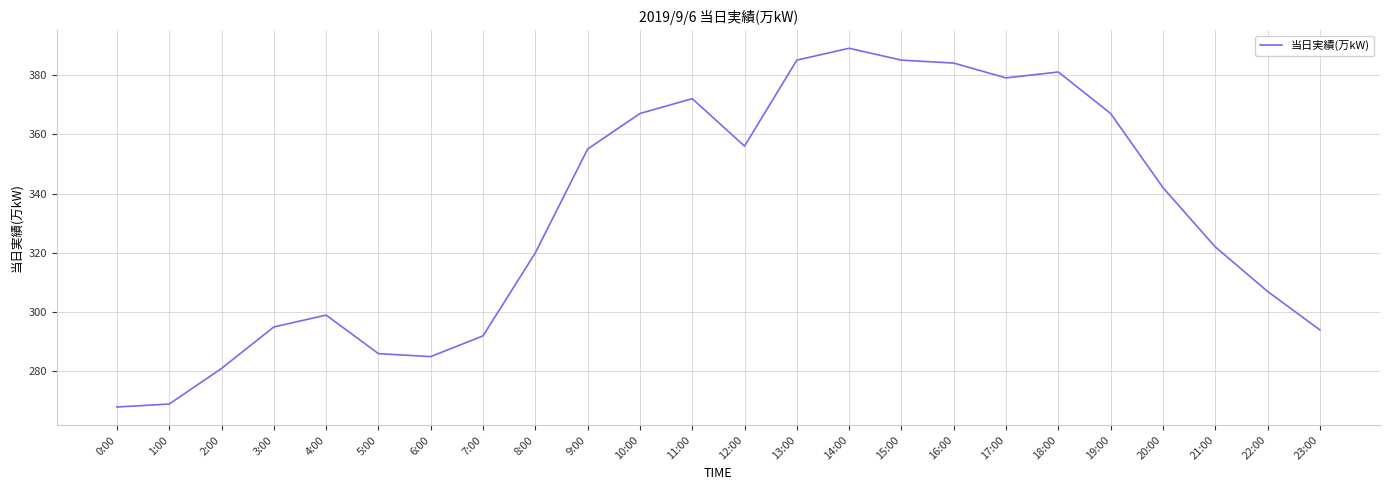

Reading left to right, what are all the values shown in this chart?

268	269	281	295	299	286	285	292	320	355	367	372	356	385	389	385	384	379	381	367	342	322	307	294